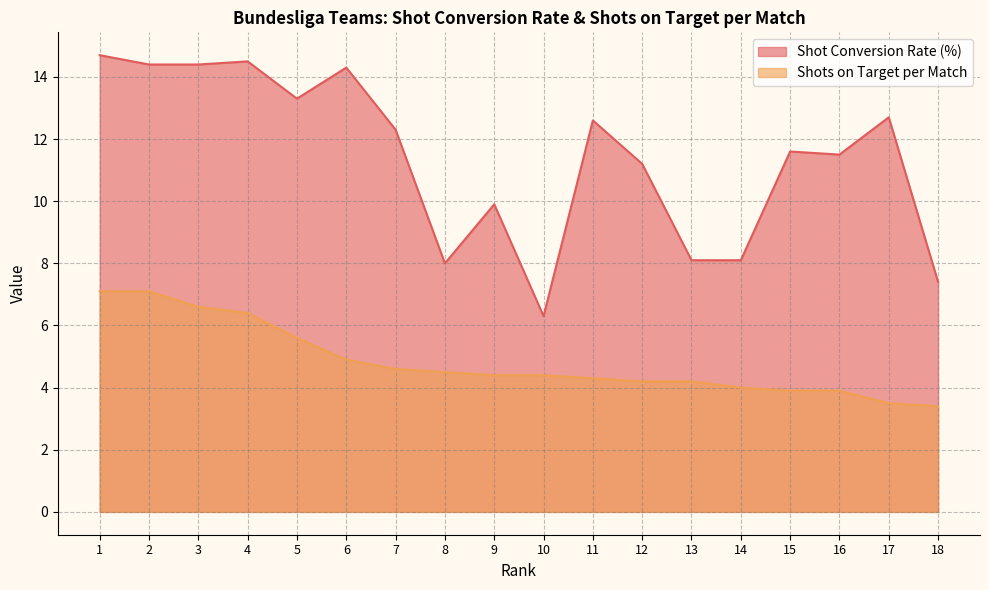

Count the number of data series in this chart.

2